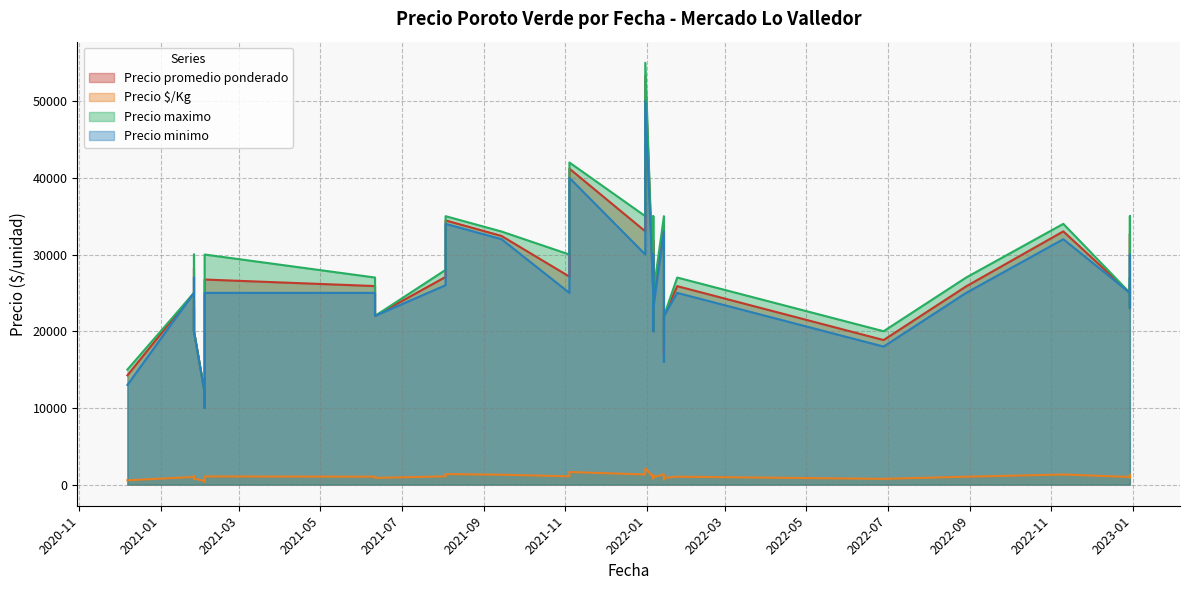

What is the spread (max minus min) of values at 2021-11-04?

40352